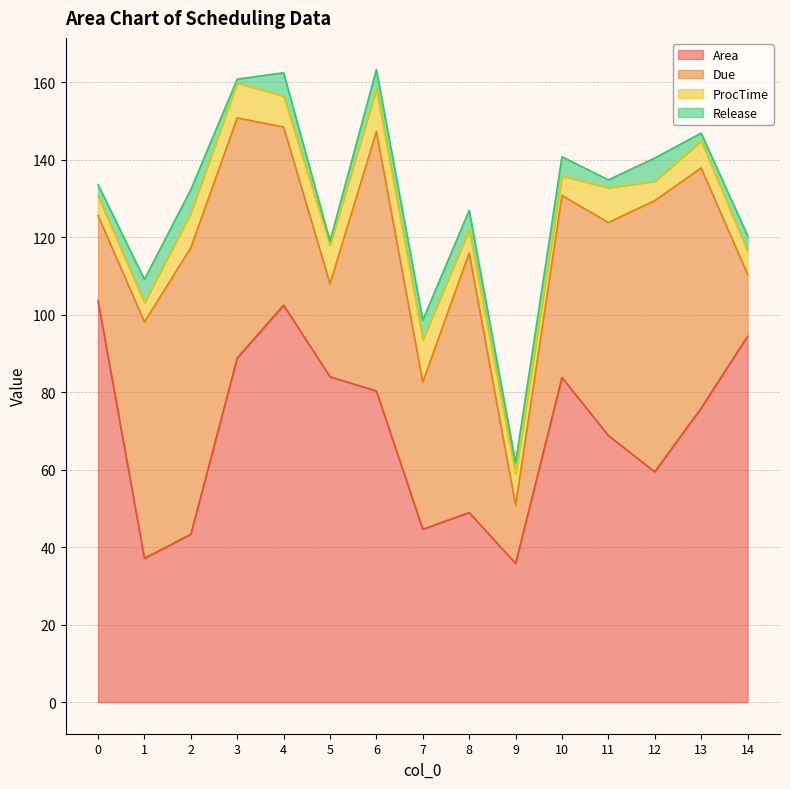

What is the maximum value for Area?

103.6